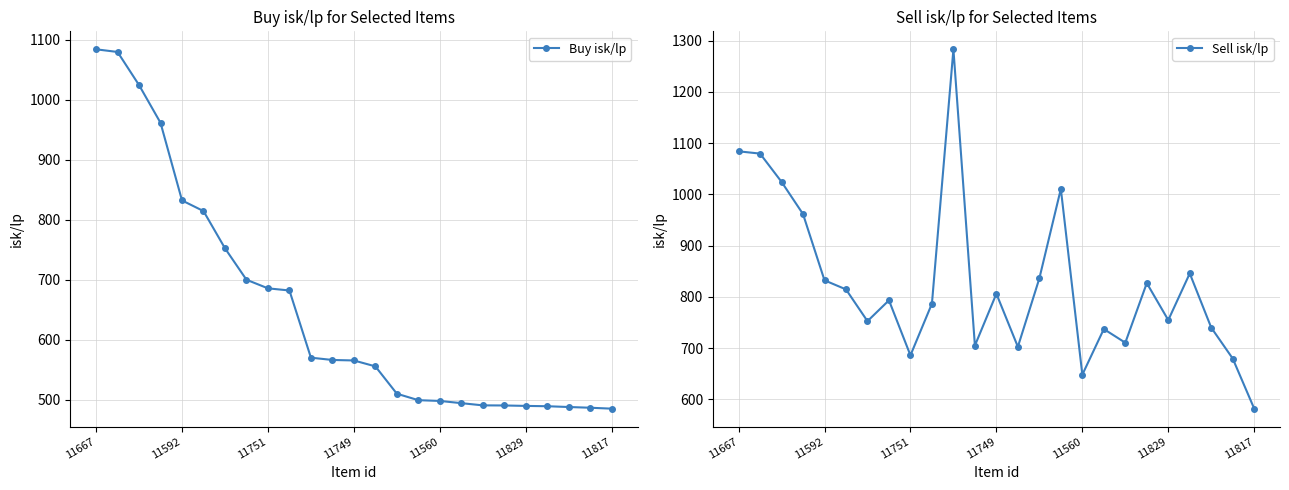

At which label does Sell isk/lp first exceed 793?

11667